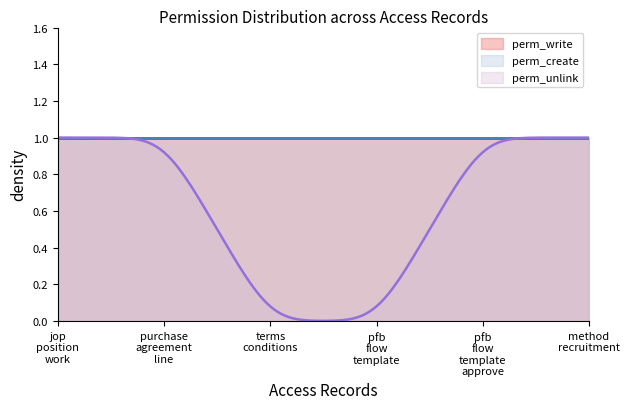

At how many categories does at least one series exceed 0?

6